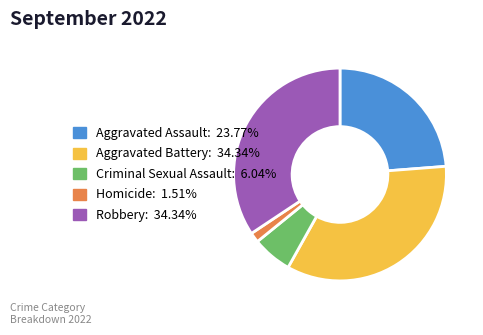

The Aggravated Battery slice represents 34% of the pie. True or false?

True